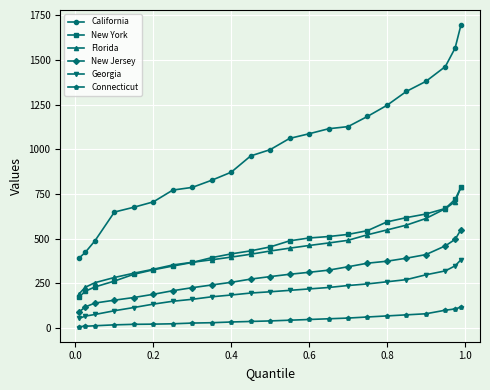

What is the maximum value shown in the chart?

1695